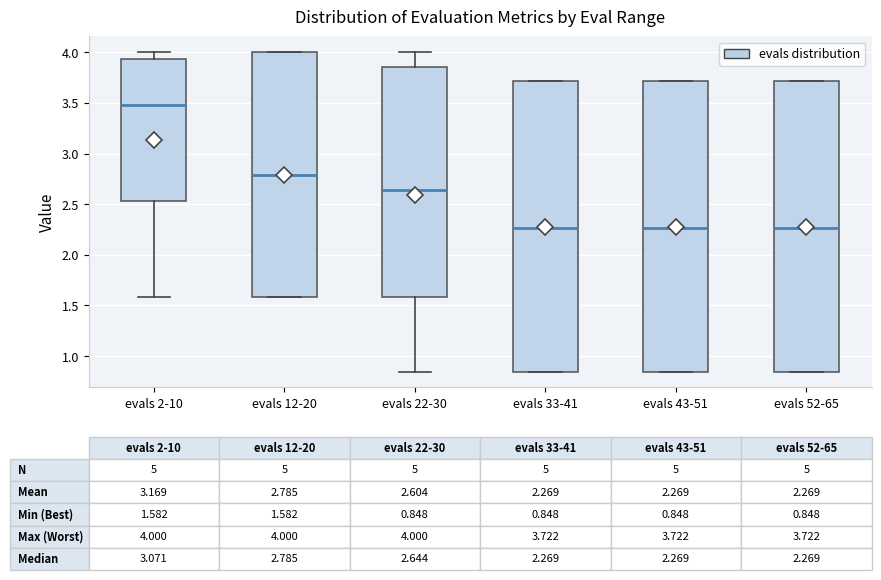

Which box's median line is the highest?

evals 2-10